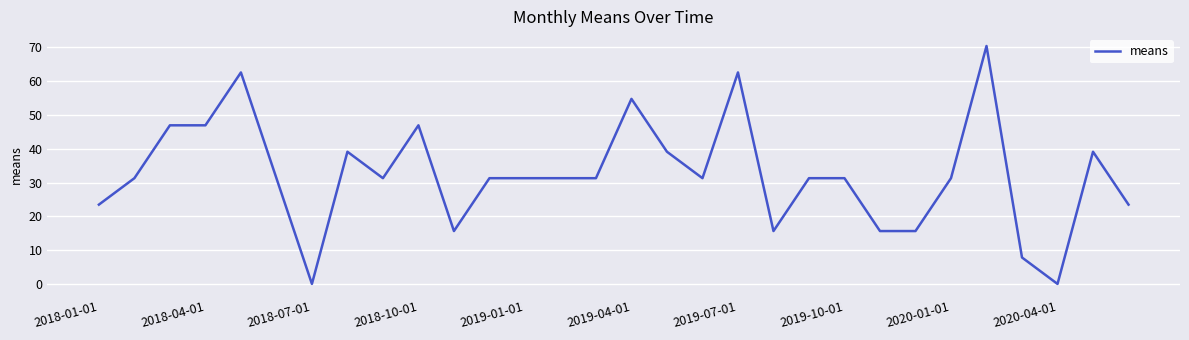

What is the greatest value displayed?

70.4